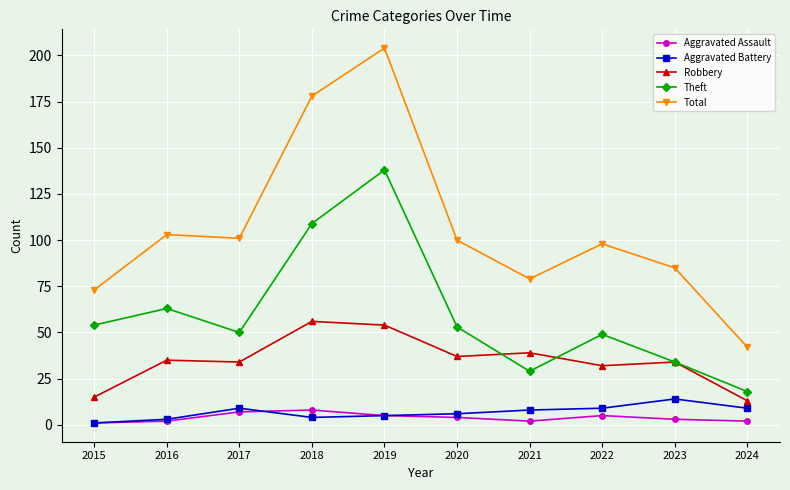

True or false: Robbery has more than 0 points higher than both neighbors.

True